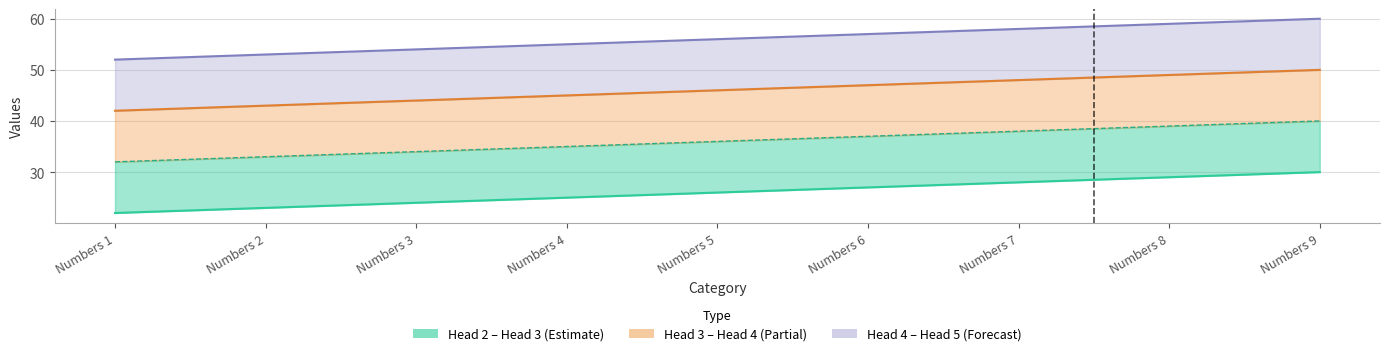

How many data points are less than 26?

4